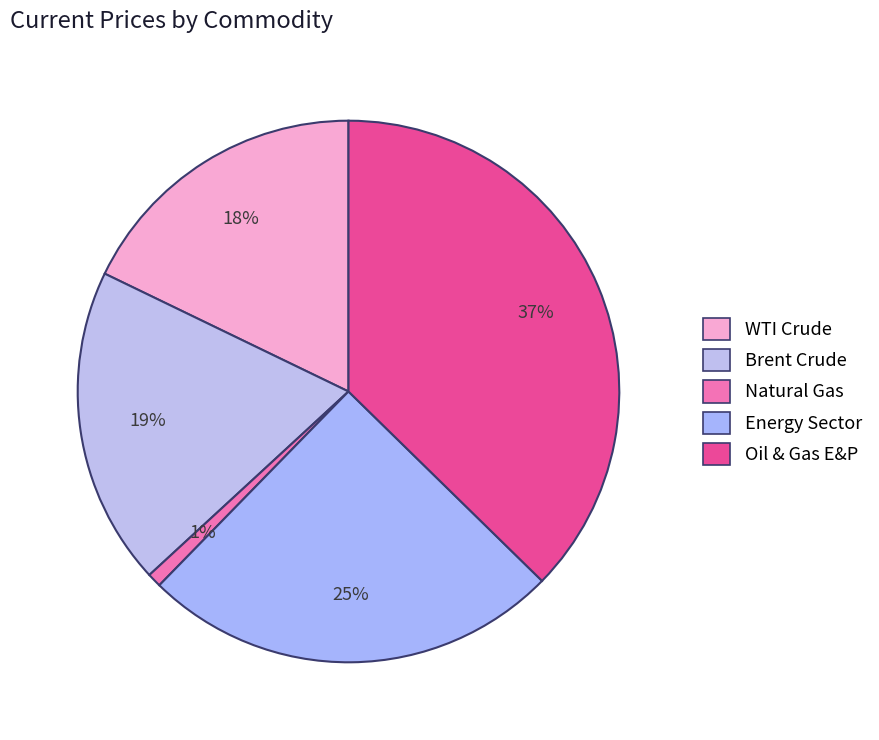

What percentage is the Natural Gas slice, to the nearest percent?

1%